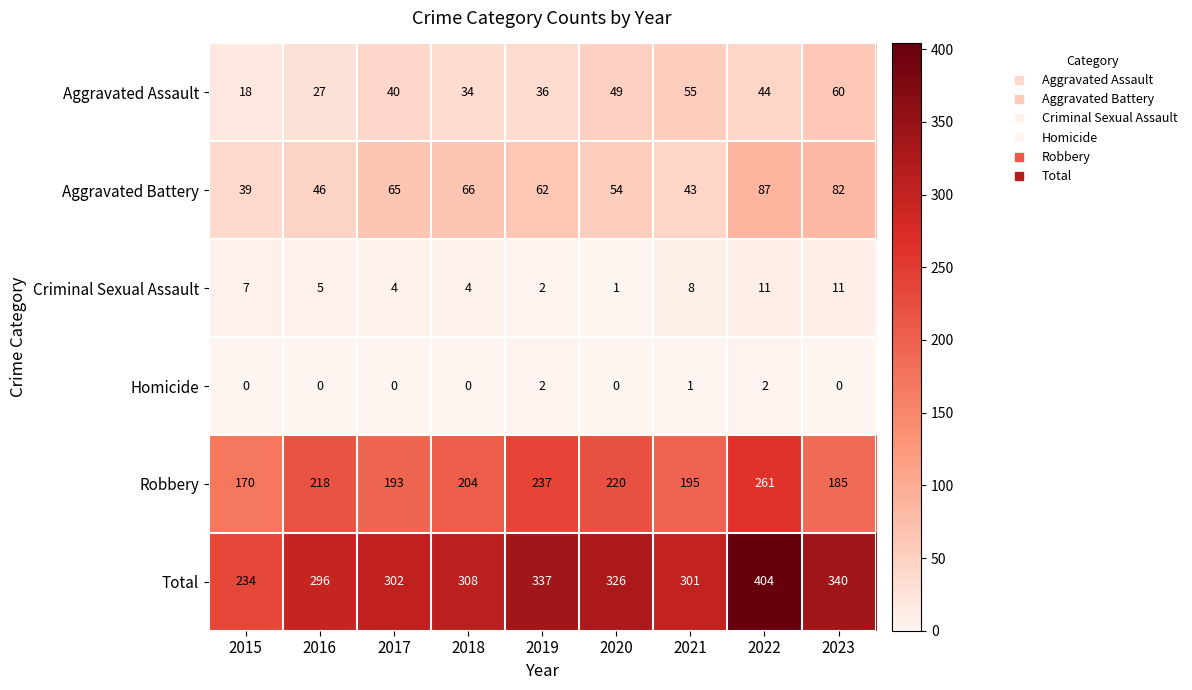

Count the number of data series in this chart.

6